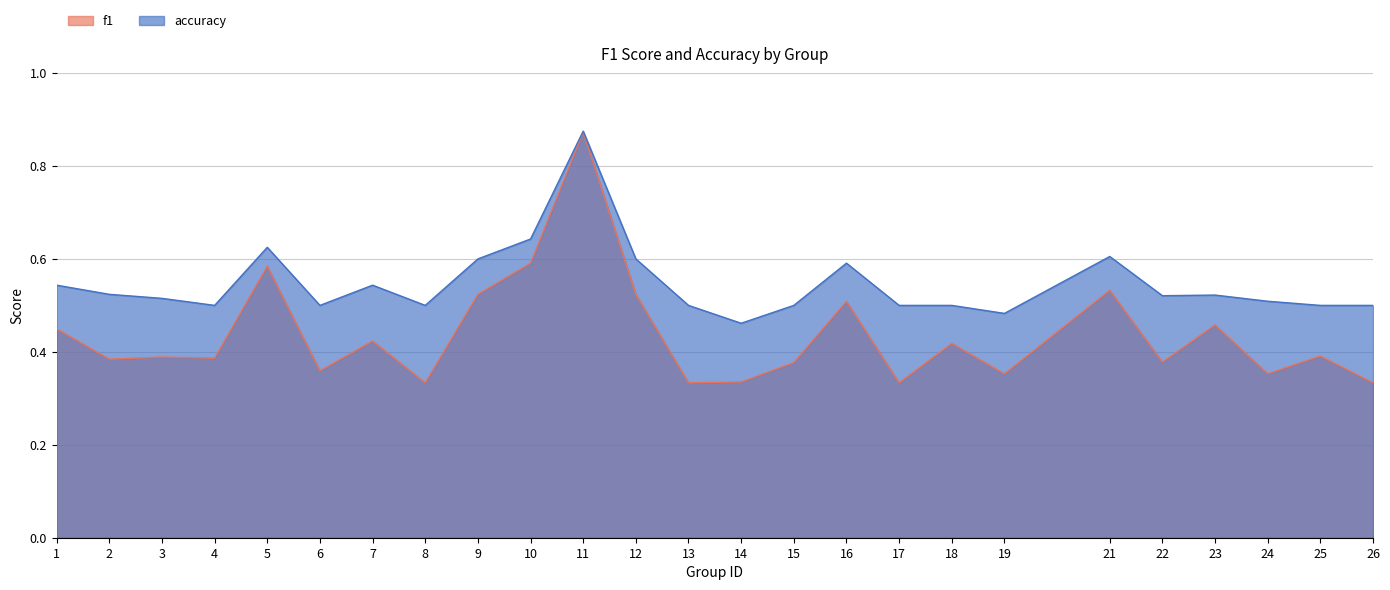

At which category does f1 reach its first local valley?

2